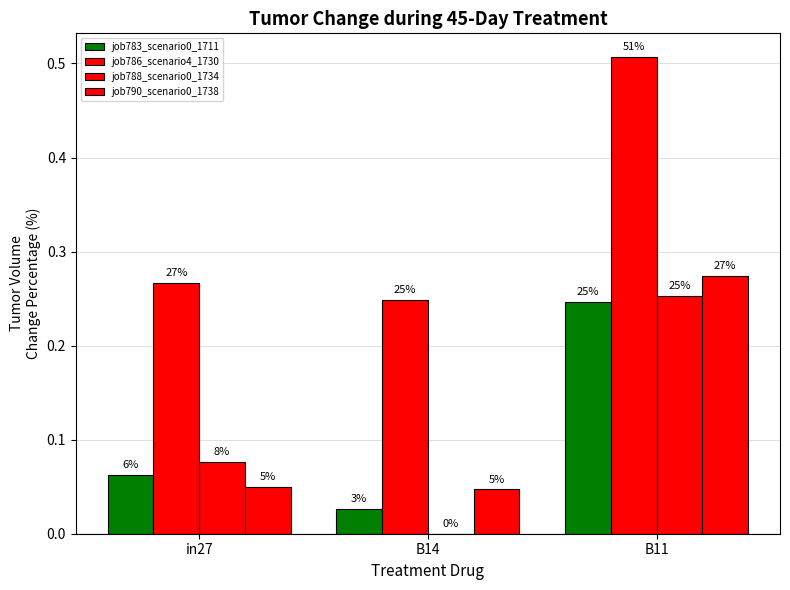

Reading right to left, what are all the values shown in this chart?

job783_scenario0_1711: 0.2	0.0	0.1
job786_scenario4_1730: 0.5	0.2	0.3
job788_scenario0_1734: 0.3	0.0	0.1
job790_scenario0_1738: 0.3	0.0	0.0